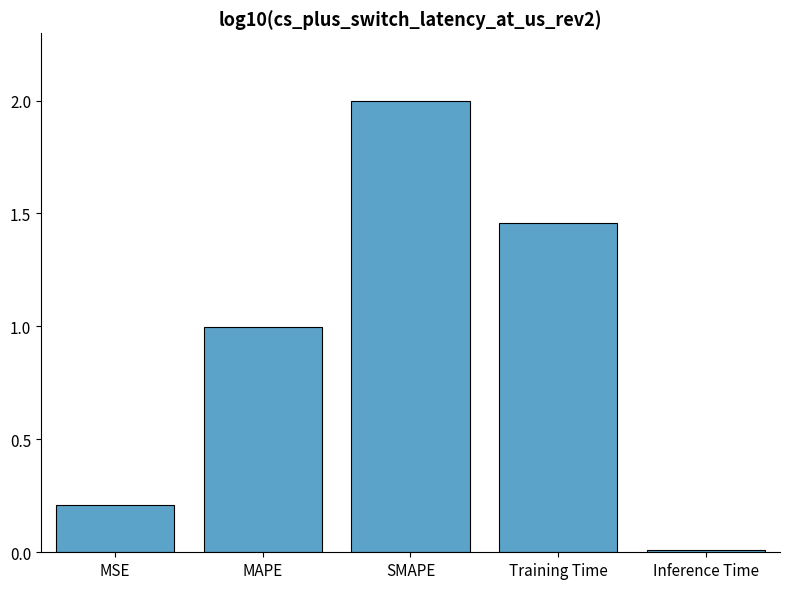

What is the change in value from MSE to SMAPE?

+1.8